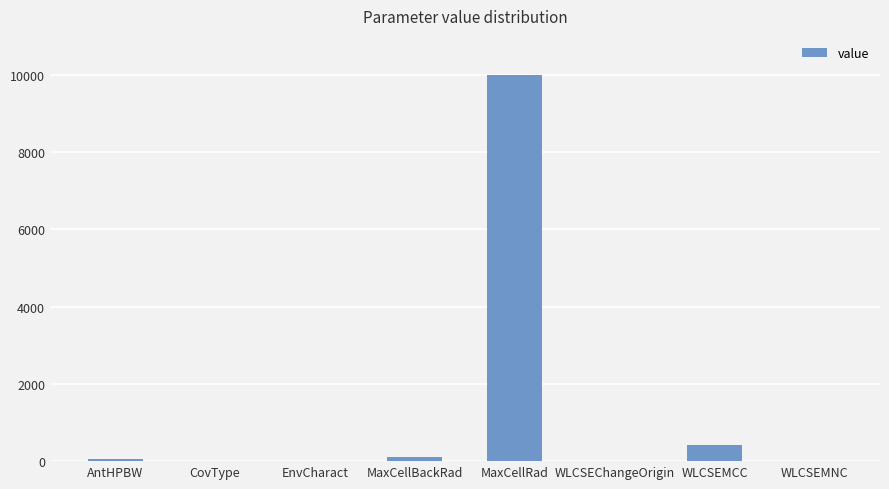

Count the number of data series in this chart.

1